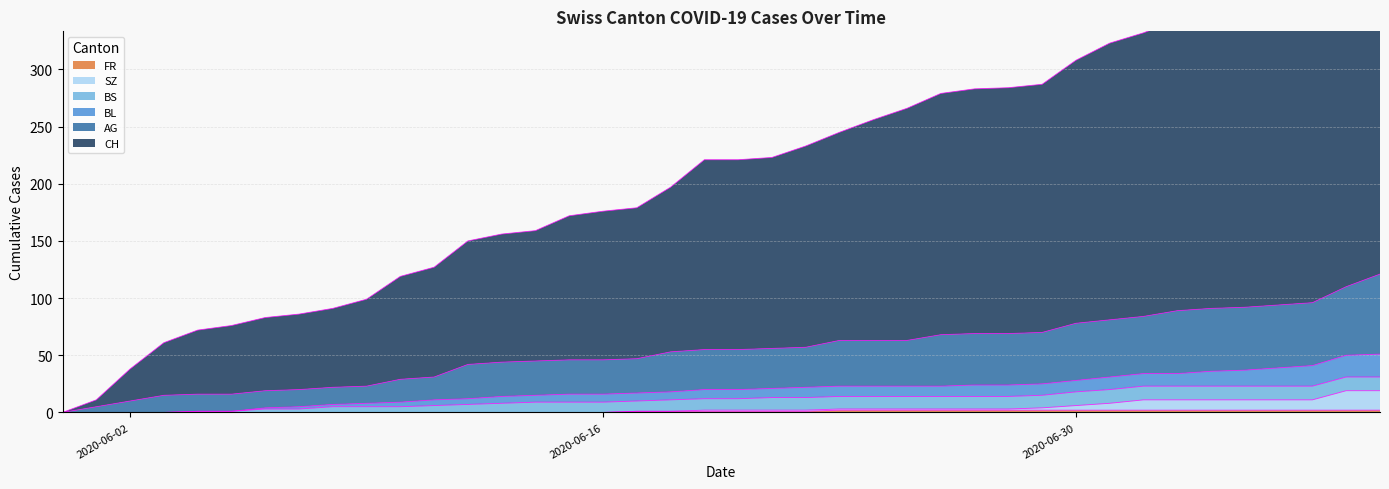

Is the value of FR at 2020-06-16 greater than the value of CH at 31?

No